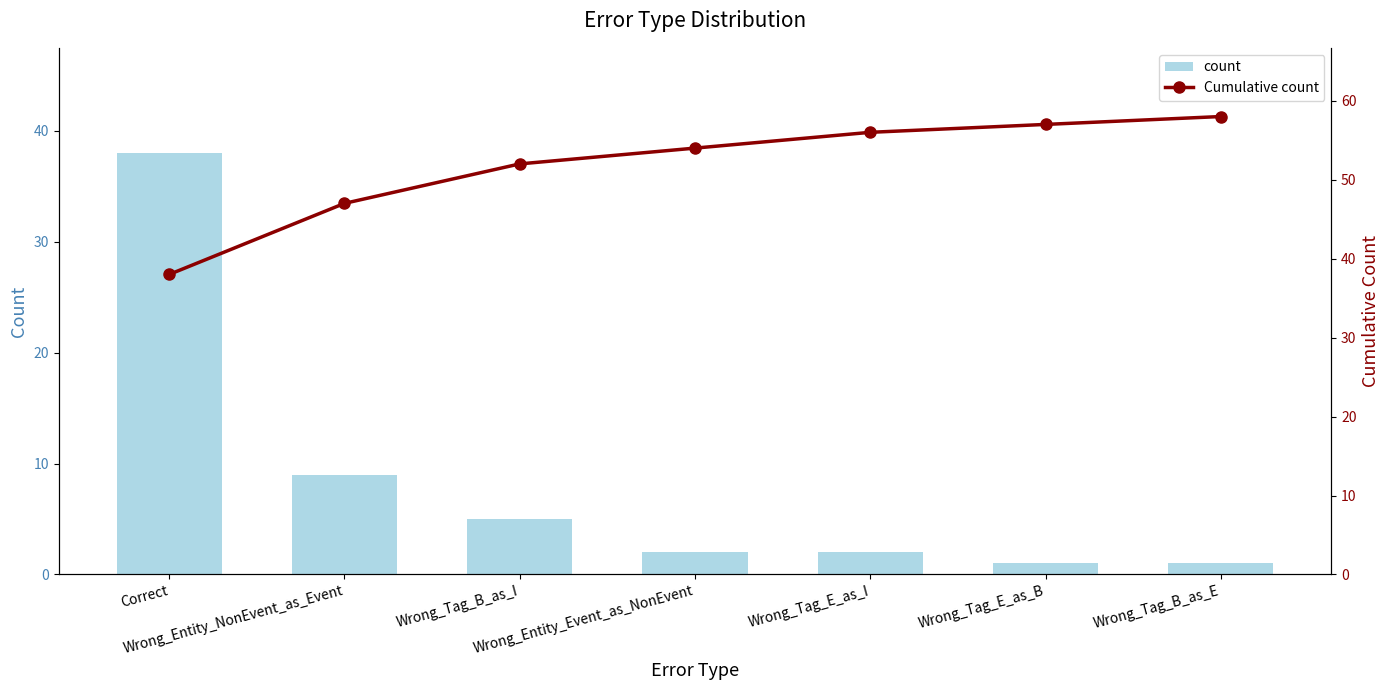

What is the value of the Cumulative count bar at the 7th from the left?

58